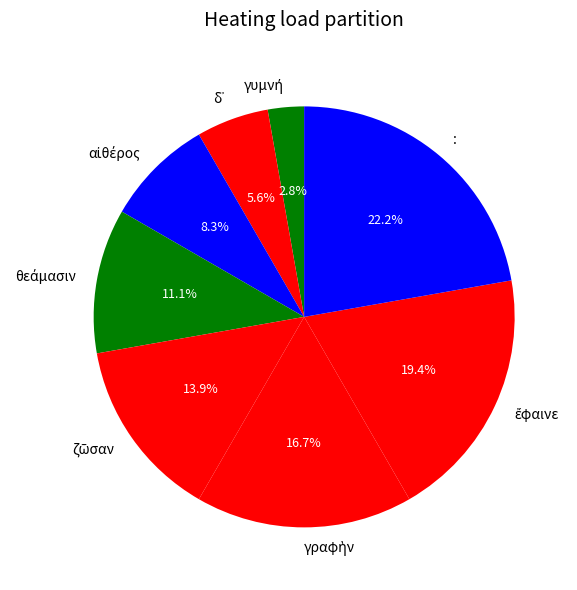

Does : represent more than half of the total?

No